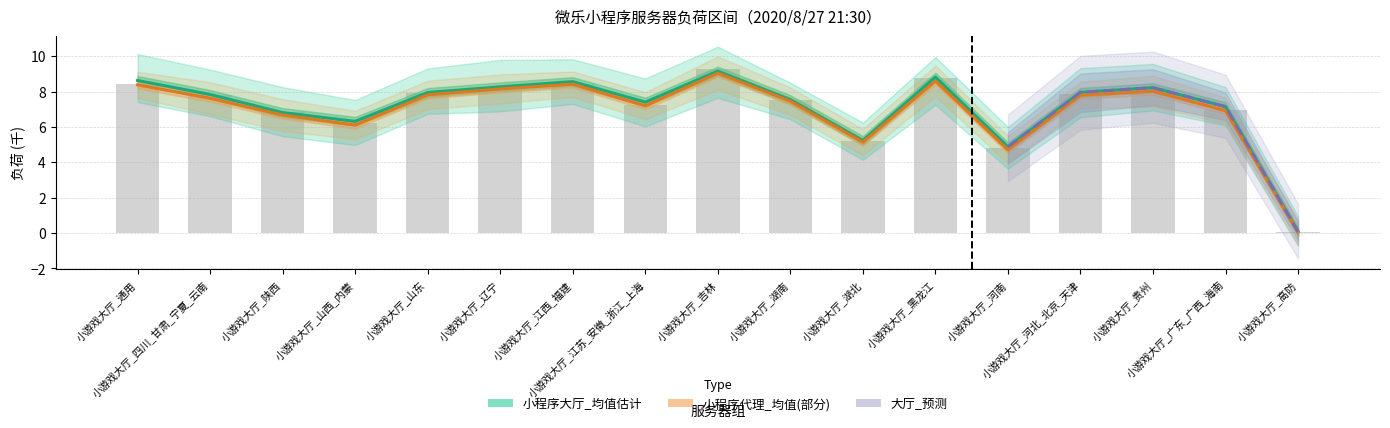

At which category is the sum across all series the highest?

小游戏大厅_吉林